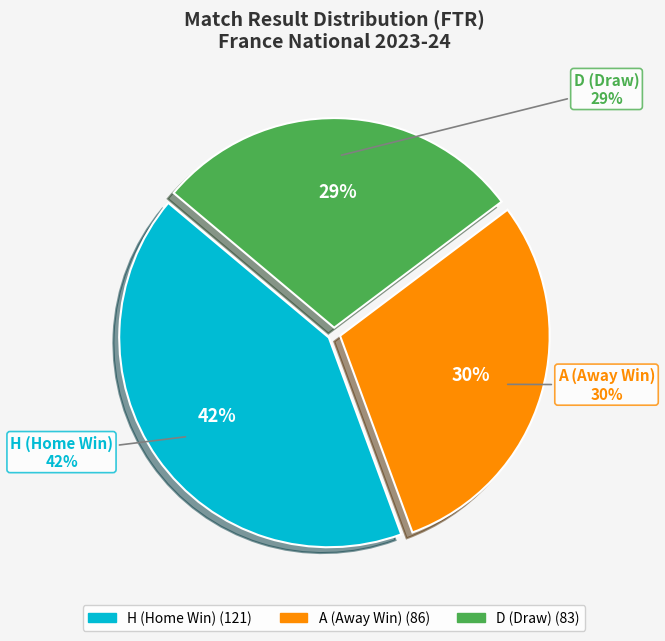

Does A account for over 50% of the chart?

No